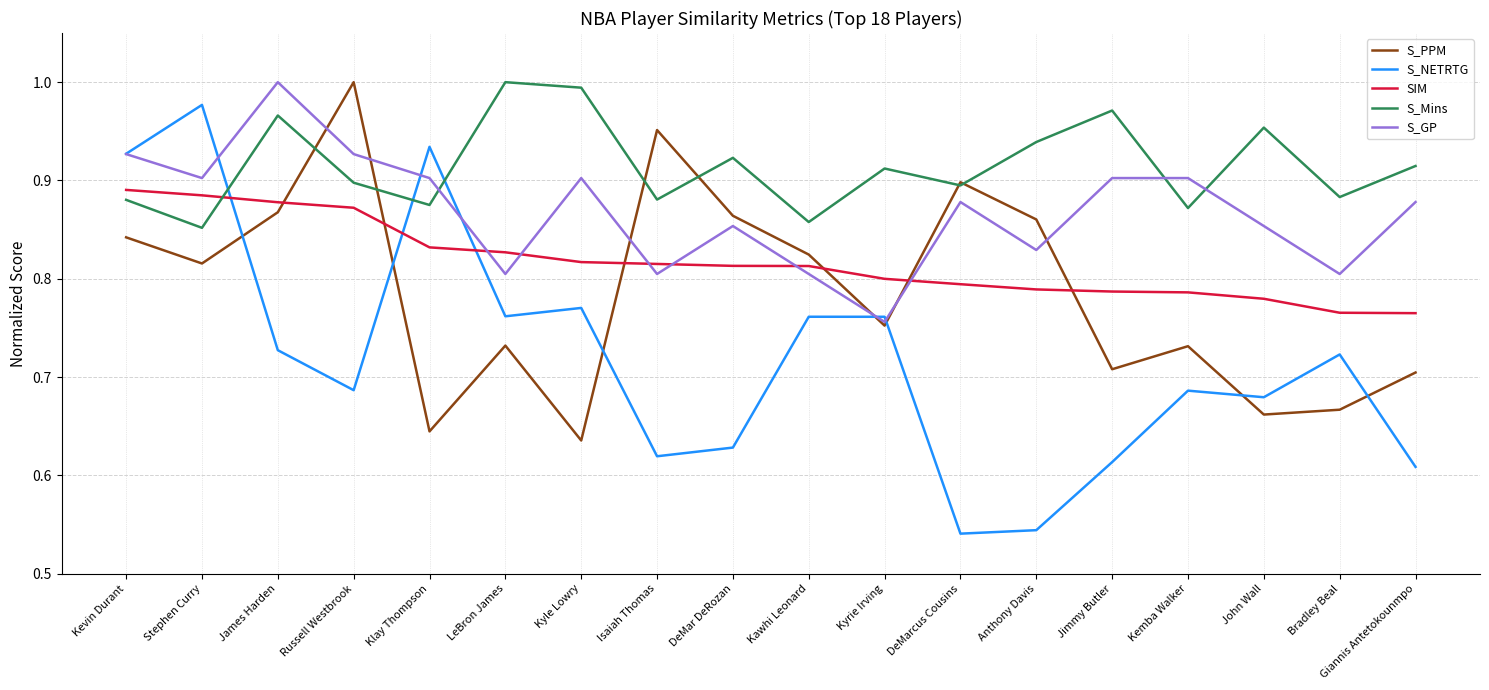

What is the difference between the maximum and minimum values in the S_PPM series?

0.4